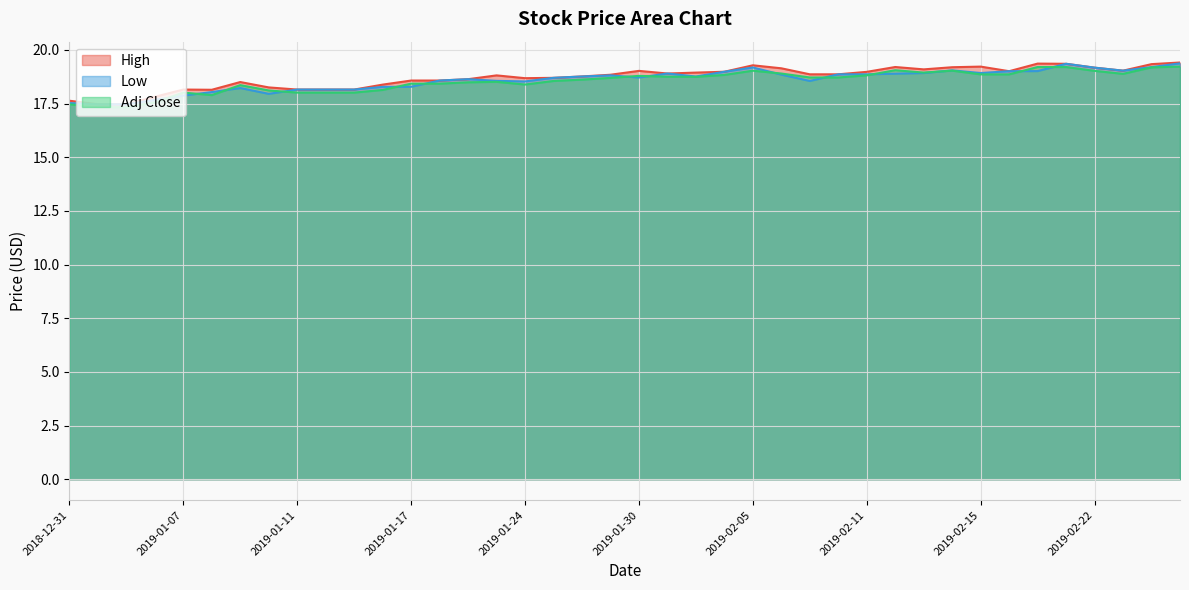

Reading left to right, what are all the values shown in this chart?

High: 17.6	17.5	17.5	17.8	18.1	18.1	18.5	18.2	18.1	18.1	18.1	18.4	18.6	18.6	18.6	18.8	18.7	18.7	18.8	18.8	19.0	18.9	18.9	19.0	19.3	19.1	18.9	18.9	19.0	19.2	19.1	19.2	19.2	19.0	19.4	19.4	19.2	19.0	19.3	19.4
Low: 17.5	17.5	17.5	17.7	17.9	18.0	18.2	18.0	18.1	18.1	18.1	18.3	18.3	18.6	18.6	18.6	18.5	18.7	18.8	18.8	18.7	18.9	18.8	19.0	19.2	18.8	18.5	18.9	18.9	18.9	18.9	19.0	18.9	19.0	19.0	19.4	19.2	19.0	19.2	19.4
Adj Close: 17.5	17.3	17.3	17.6	18.0	17.9	18.4	18.1	18.0	18.0	18.0	18.1	18.4	18.4	18.5	18.5	18.4	18.6	18.6	18.7	18.8	18.7	18.7	18.8	19.0	18.9	18.7	18.7	18.8	19.1	18.9	19.0	18.9	18.9	19.2	19.2	19.0	18.9	19.2	19.2